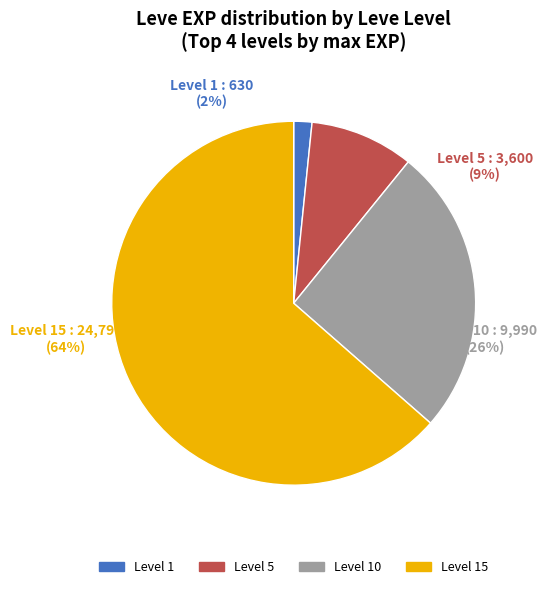

Which slice is the largest?

Level 15